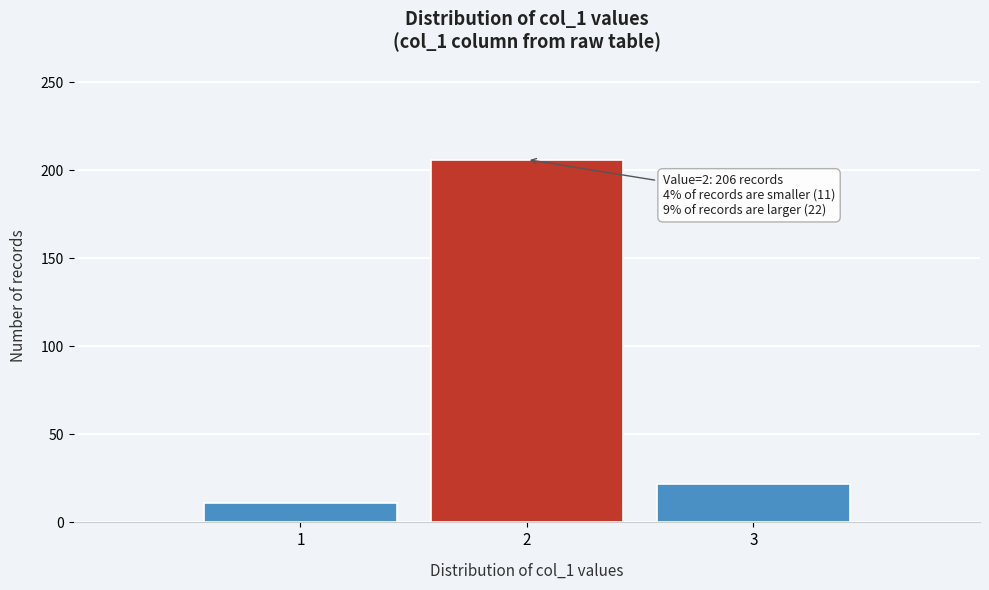

Over which range of the x-axis is the bar tallest?

1.5 to 2.5